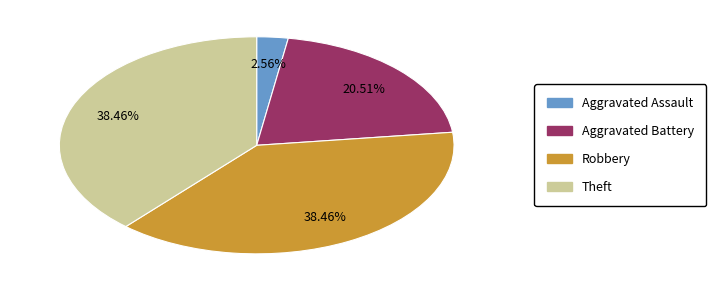

What percentage is the Theft slice, to the nearest percent?

38%